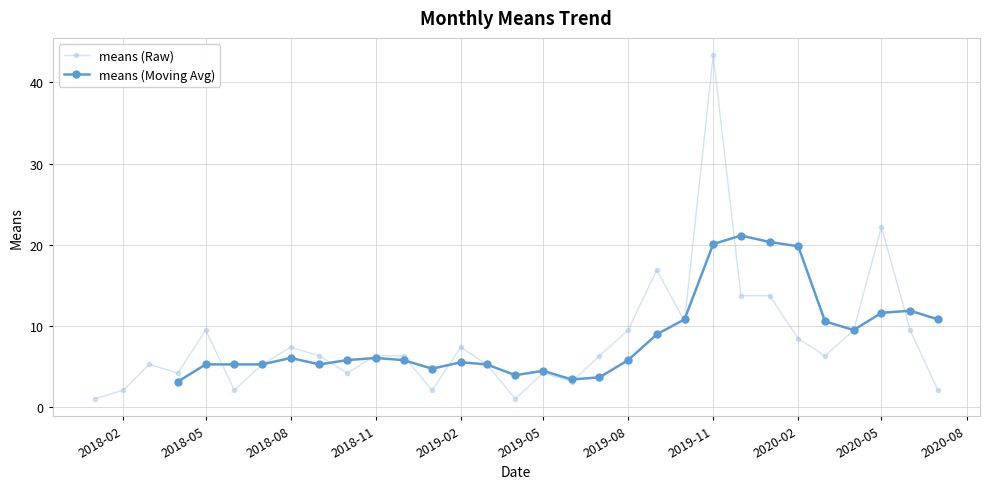

True or false: means (Raw) has a value of 7.4 at 2018-08.

True